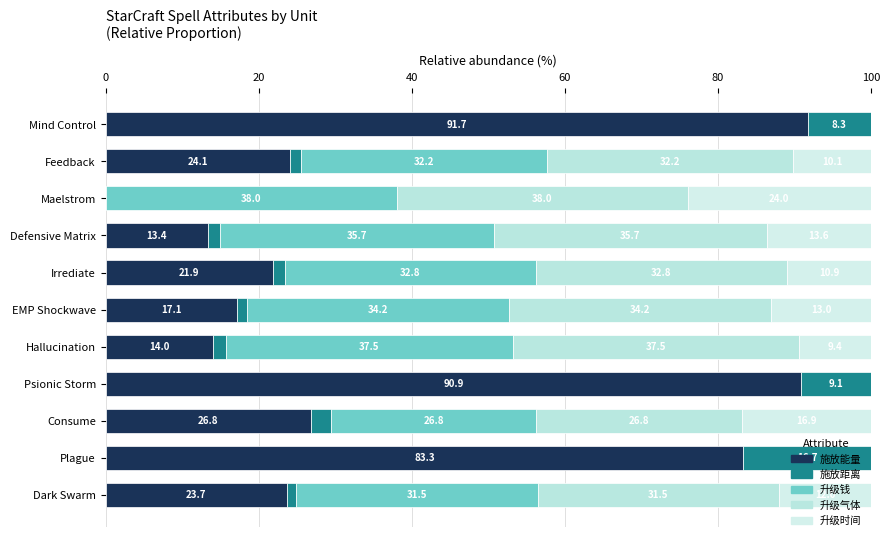

What is the difference between the maximum and second lowest values in the 施放能量 series?

78.4